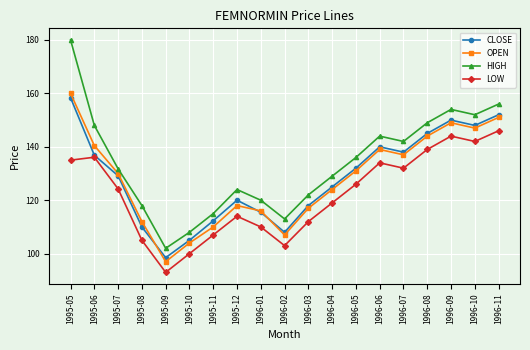

How many data points does each series have?

19